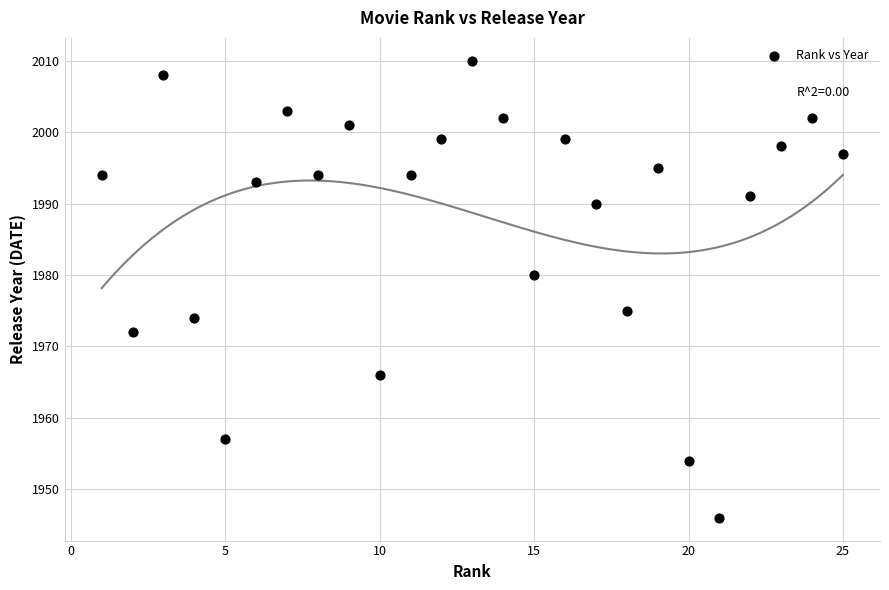

What is the range of X values (max minus min)?

24